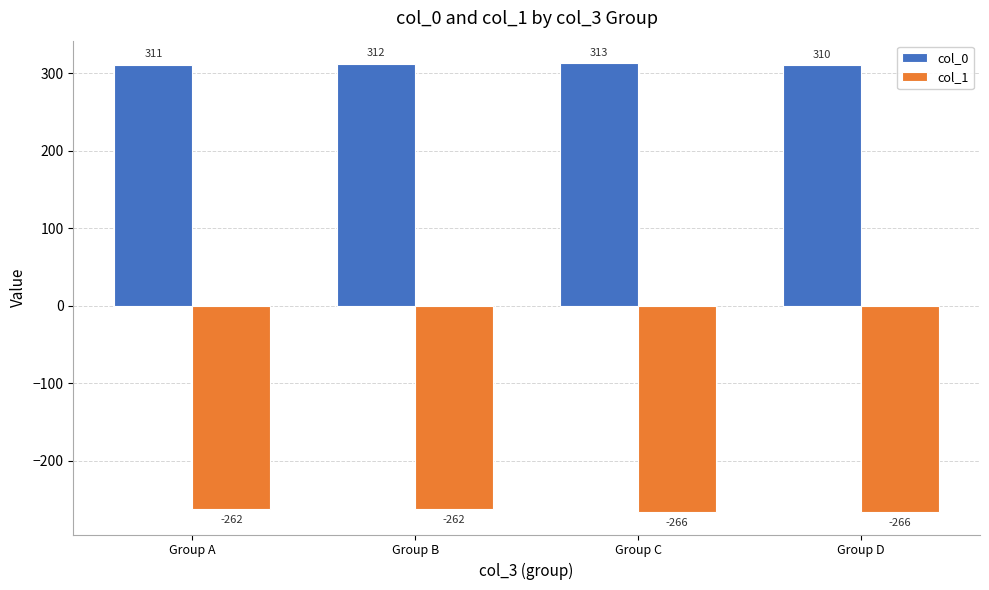

Rank the series by their average value, from lowest to highest.

col_1, col_0